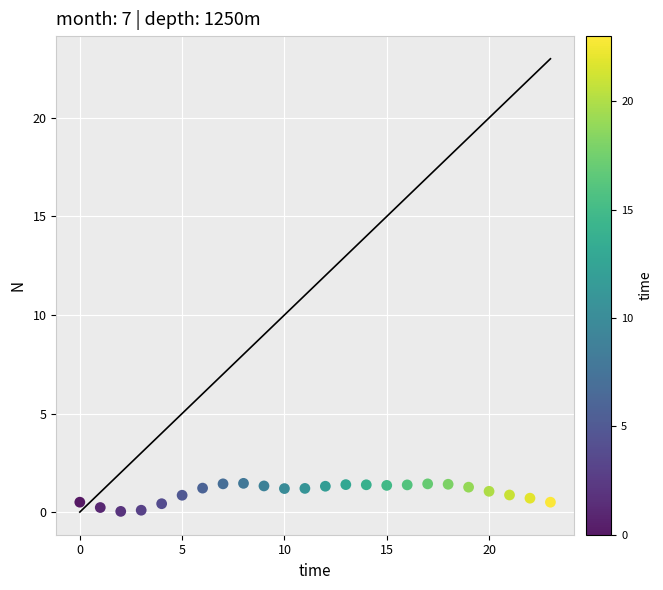

What is the range of Y values (max minus min)?

1.4